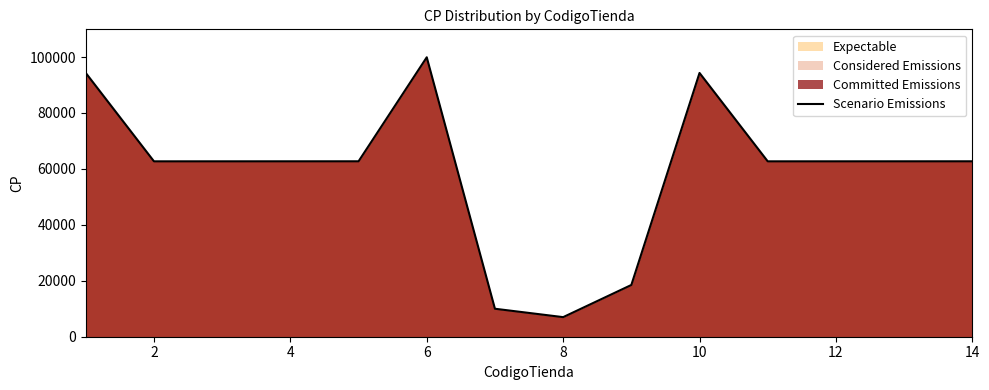

What value does the data have at 2, to the nearest 50?

62700